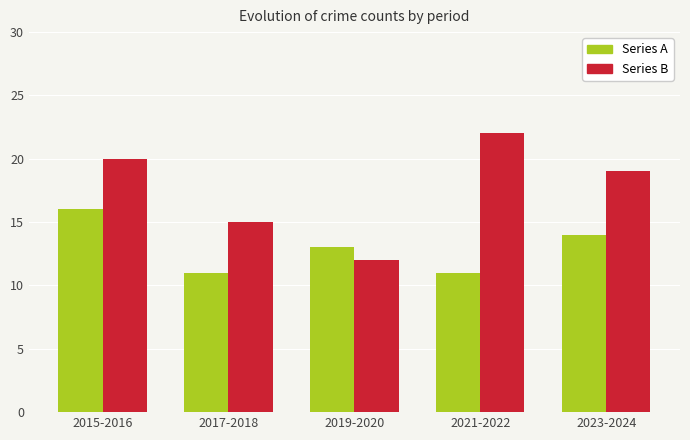

What is the label of the 3rd bar from the left?

2019-2020